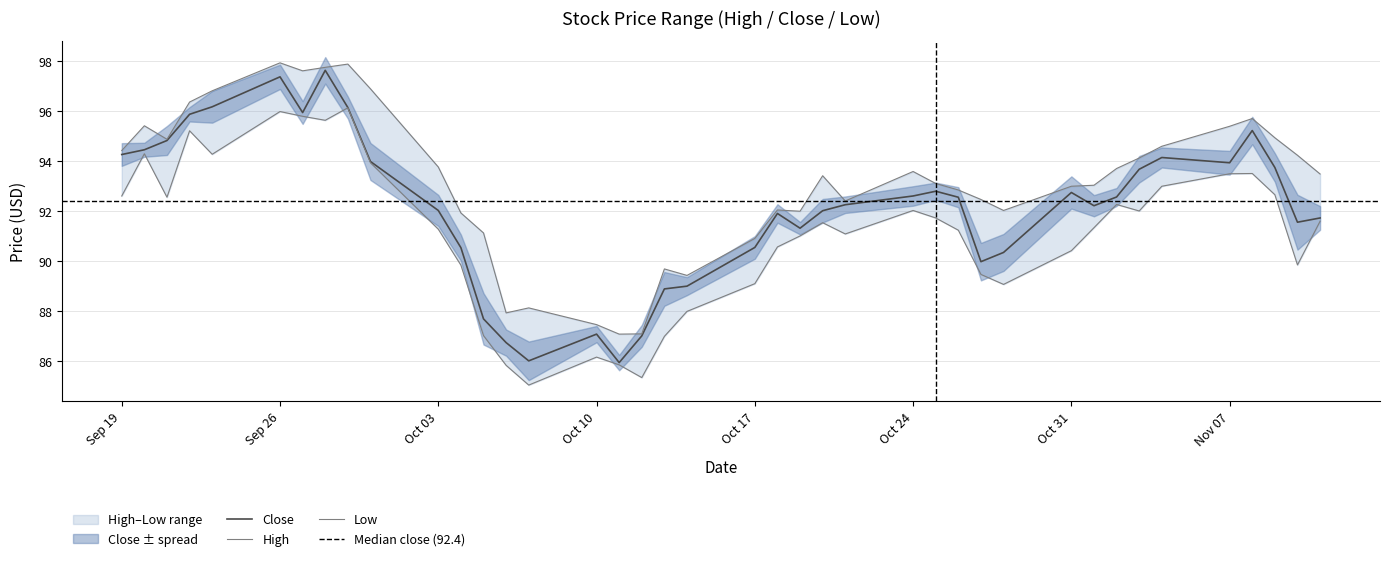

What is the maximum value shown in the chart?

97.9